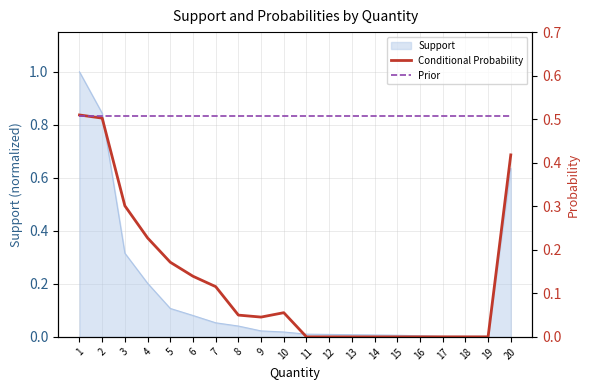

True or false: Support has a value of 0.0 at 12.

True